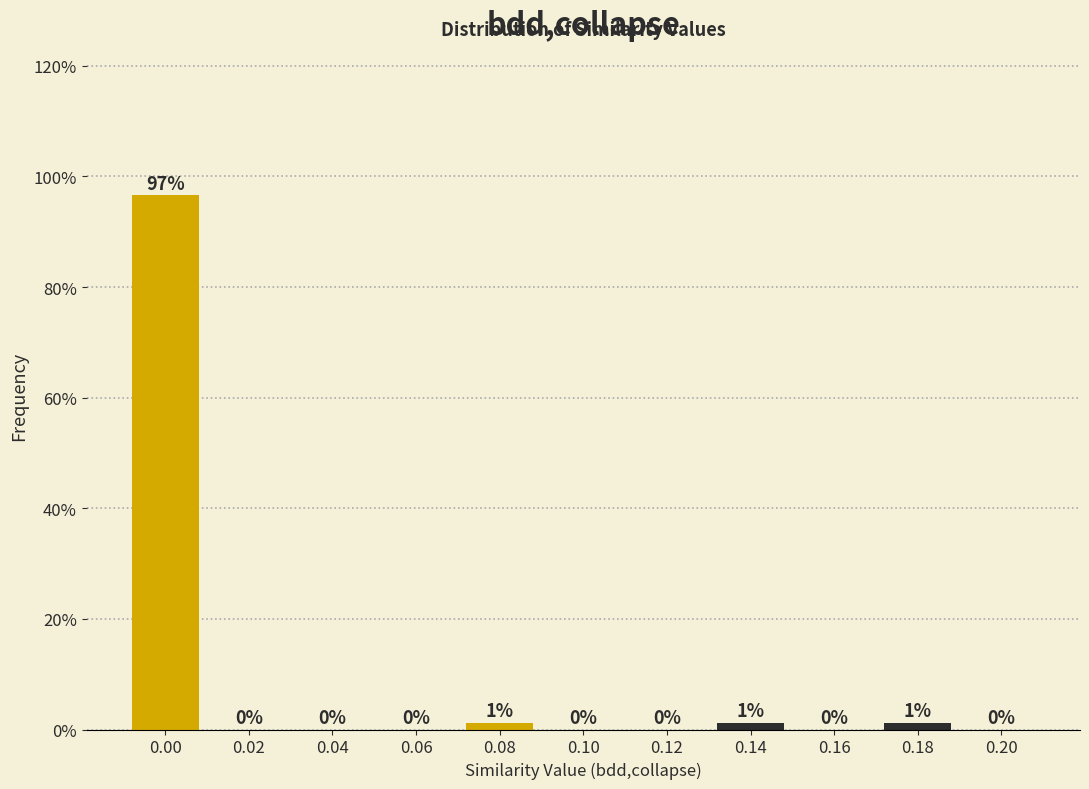

What is the sum of all values?

100.0